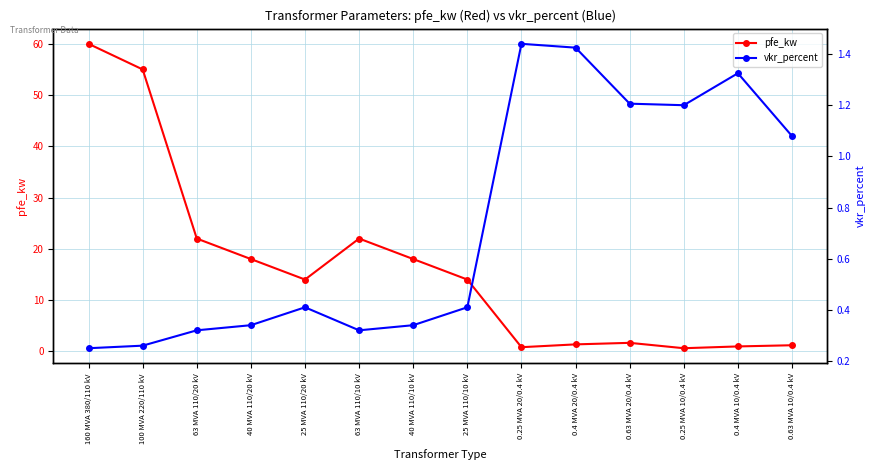

Reading right to left, transcribe all the data shown in this chart.

pfe_kw: 1.2	0.9	0.6	1.6	1.4	0.8	14.0	18.0	22.0	14.0	18.0	22.0	55.0	60.0
vkr_percent: 1.1	1.3	1.2	1.2	1.4	1.4	0.4	0.3	0.3	0.4	0.3	0.3	0.3	0.2